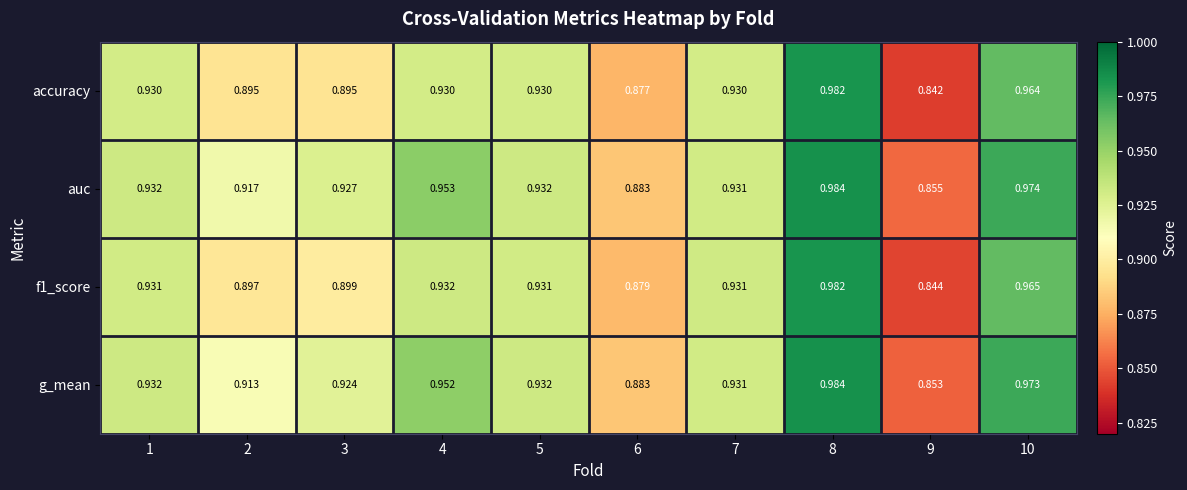

Which series changed the most between 3 and 7?

accuracy